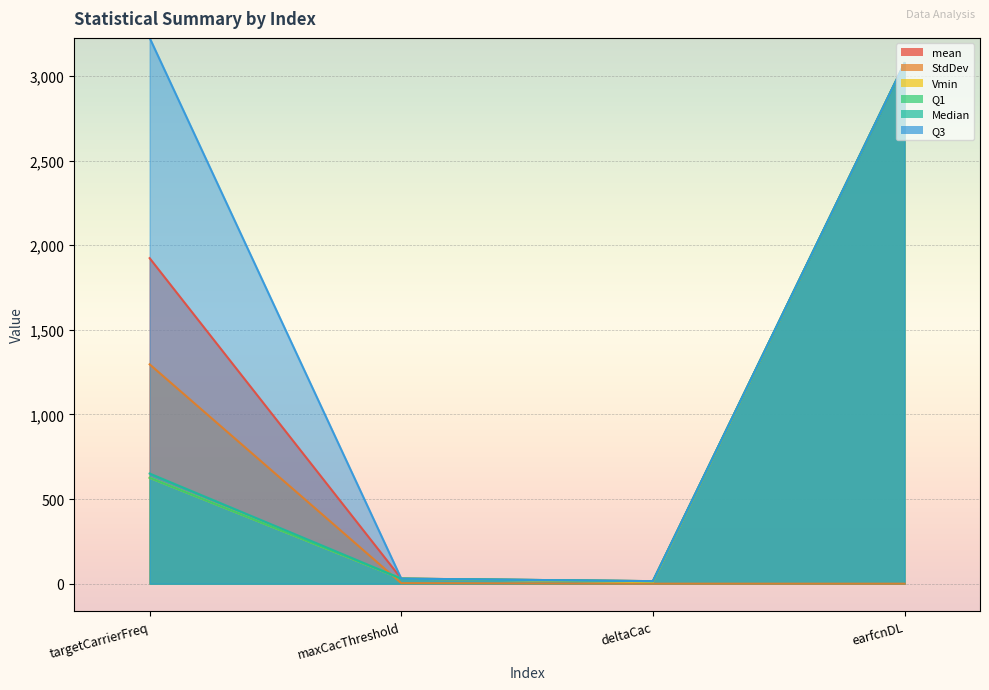

True or false: mean and StdDev cross at least once.

False